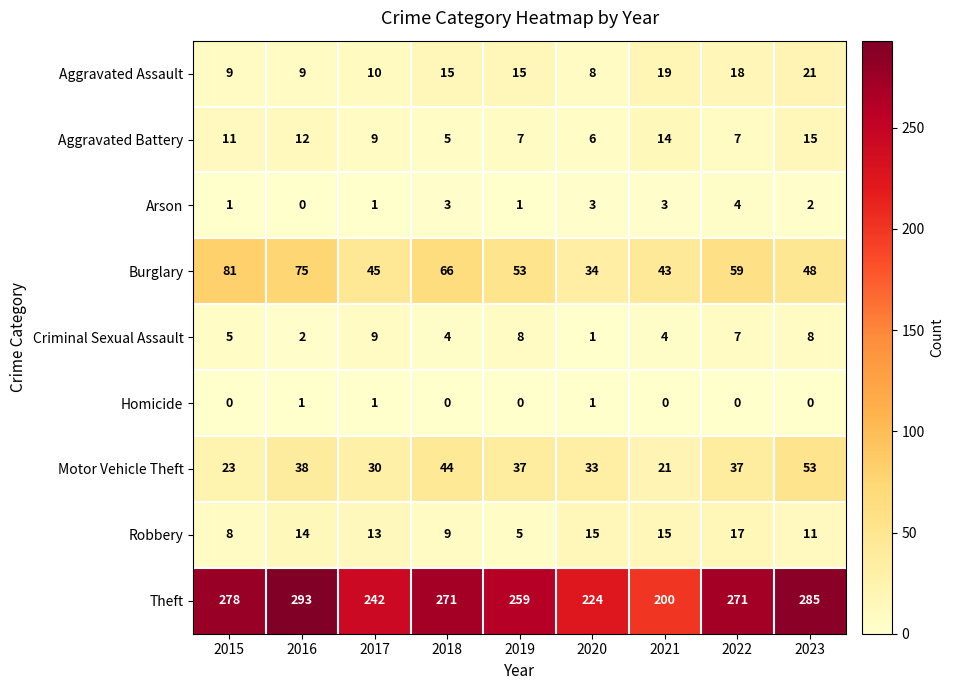

How many series are shown in this chart?

9